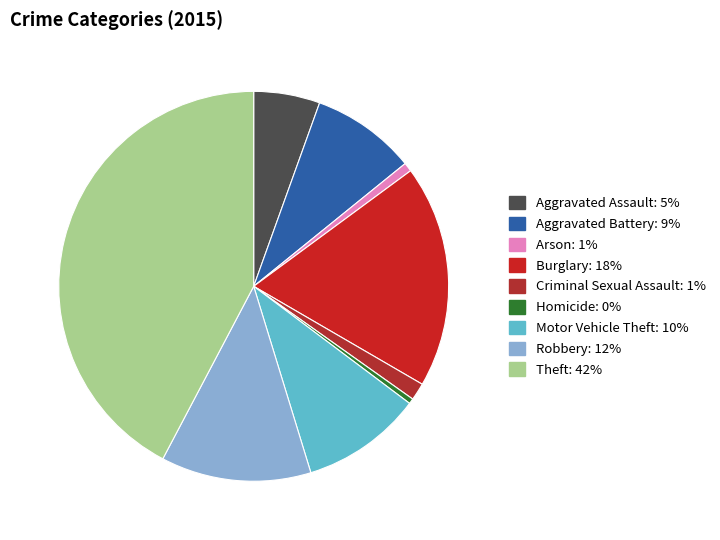

What is the largest slice in the pie chart?

Theft